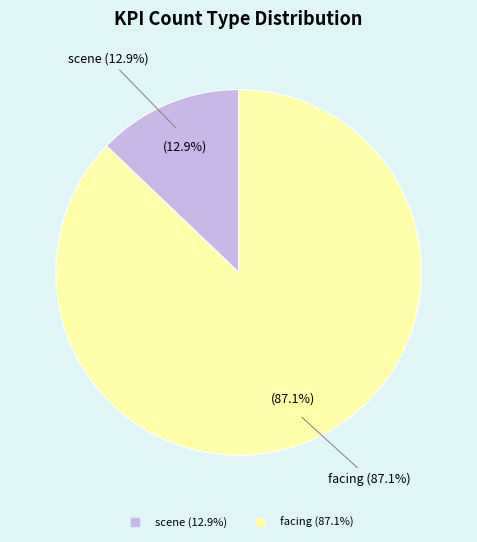

Does any single category account for the majority?

Yes